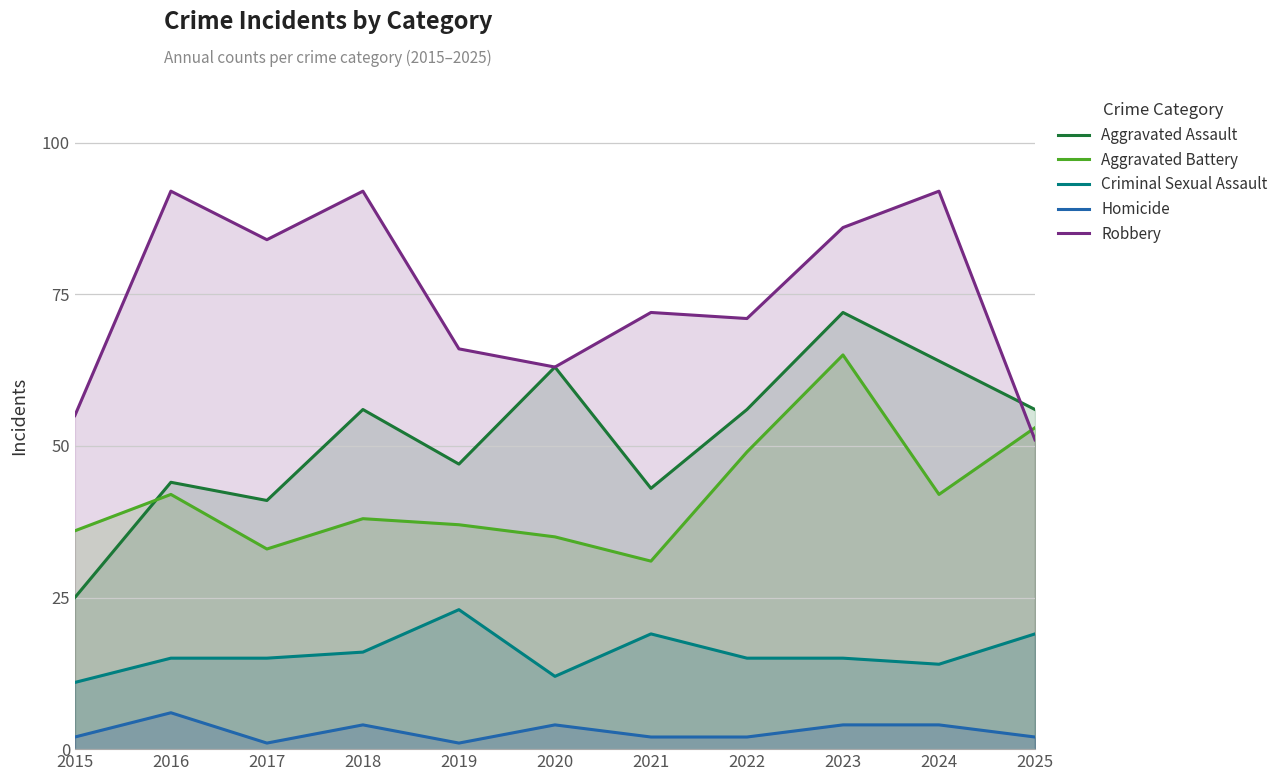

Reading right to left, what are all the values shown in this chart?

Aggravated Assault: 56	64	72	56	43	63	47	56	41	44	25
Aggravated Battery: 53	42	65	49	31	35	37	38	33	42	36
Criminal Sexual Assault: 19	14	15	15	19	12	23	16	15	15	11
Homicide: 2	4	4	2	2	4	1	4	1	6	2
Robbery: 51	92	86	71	72	63	66	92	84	92	55